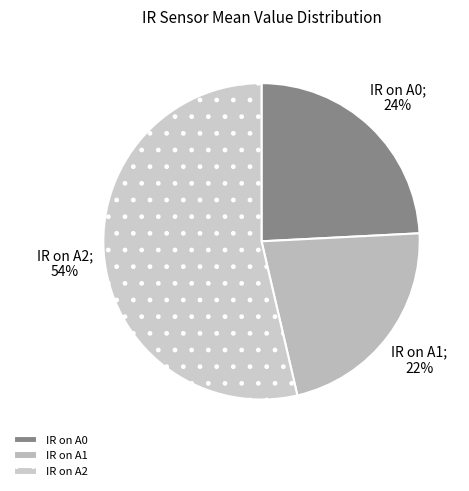

How much of the chart is everything except IR on A2?

46.4%